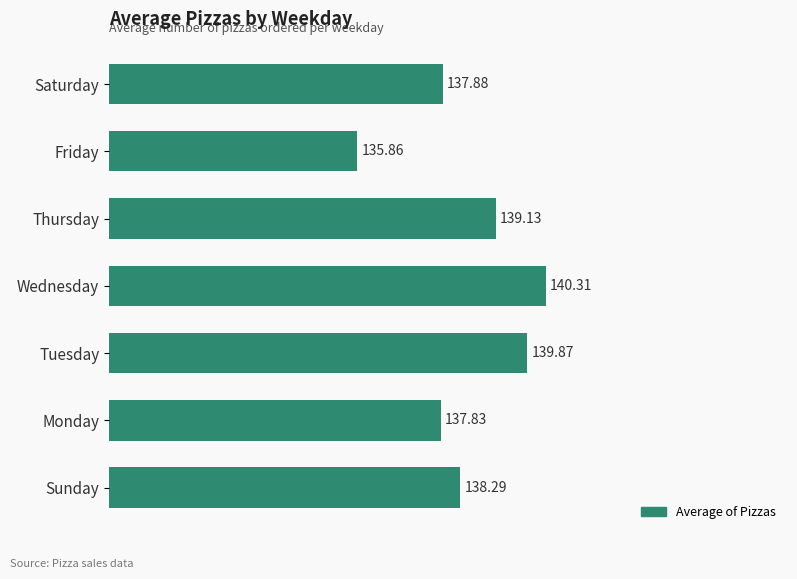

What is the average value?

138.5